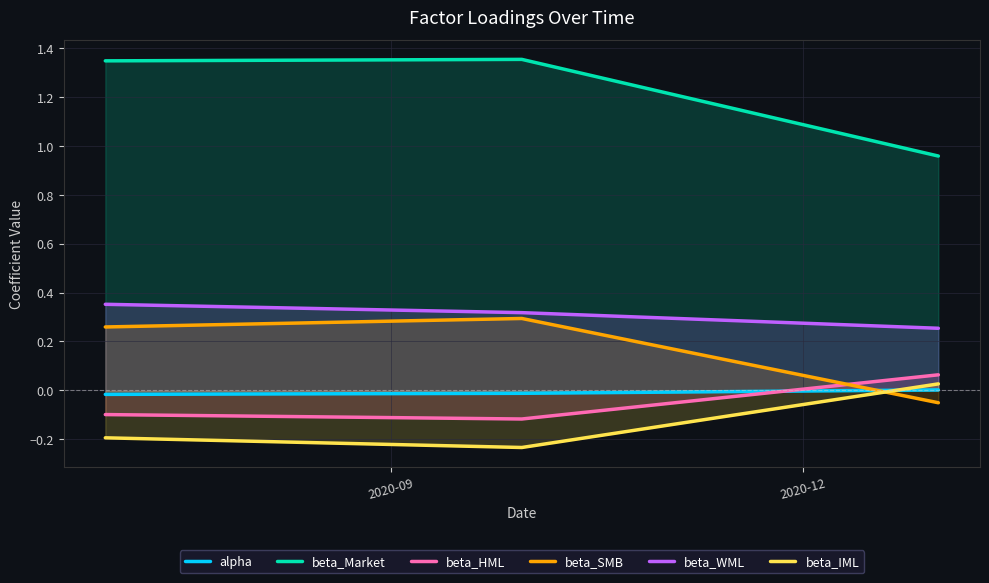

True or false: alpha has a value of 0.0 at 2.

False